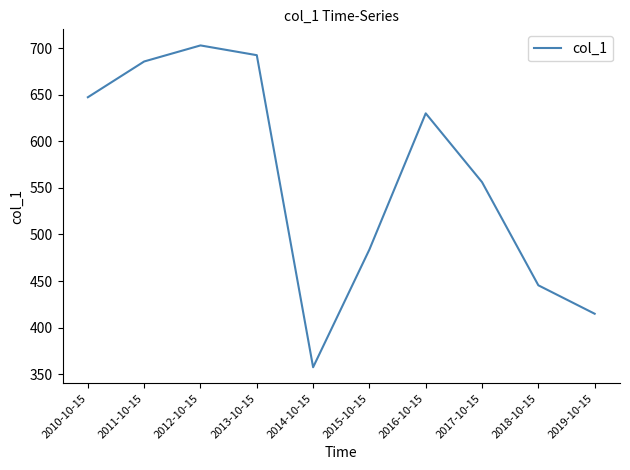

How many distinct data groups are displayed?

1